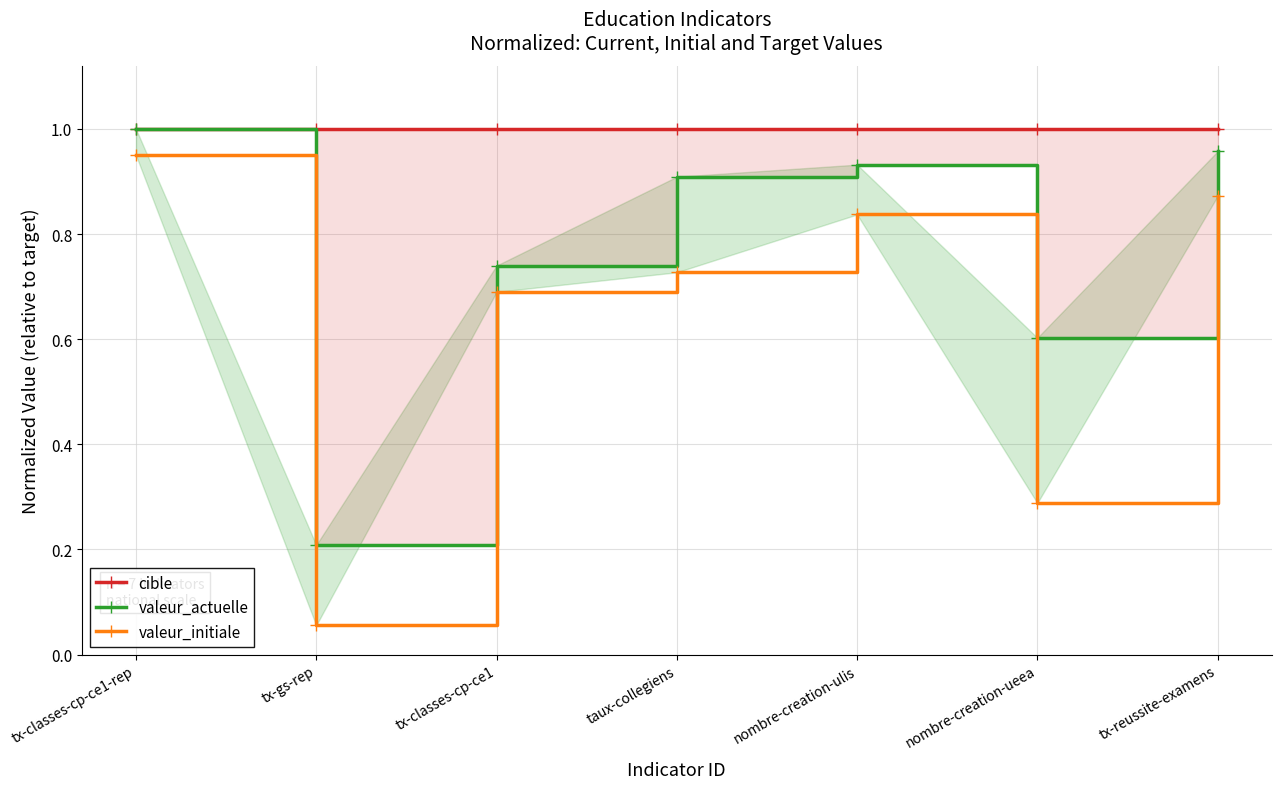

The value of valeur_initiale at nombre-creation-ulis is 0.2. True or false?

False